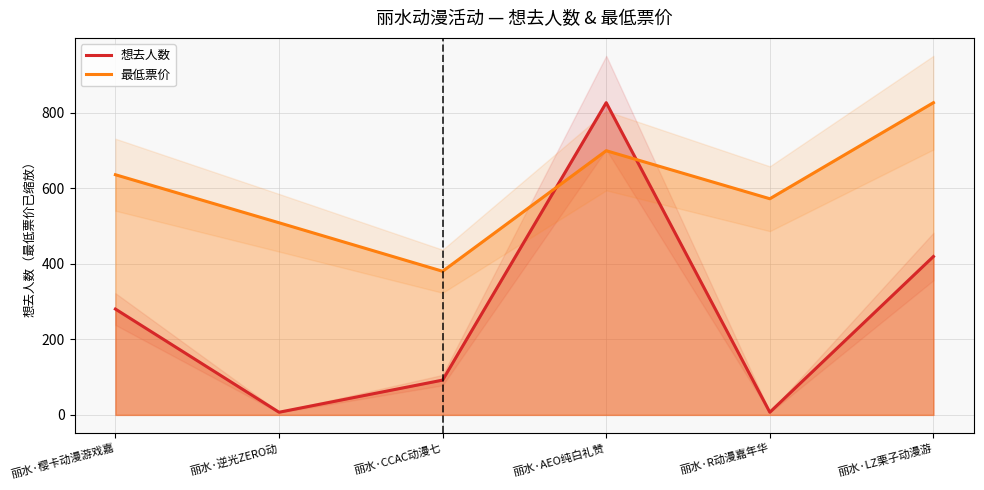

What value does the 最低票价 series have at 丽水·R动漫嘉年华?

571.8